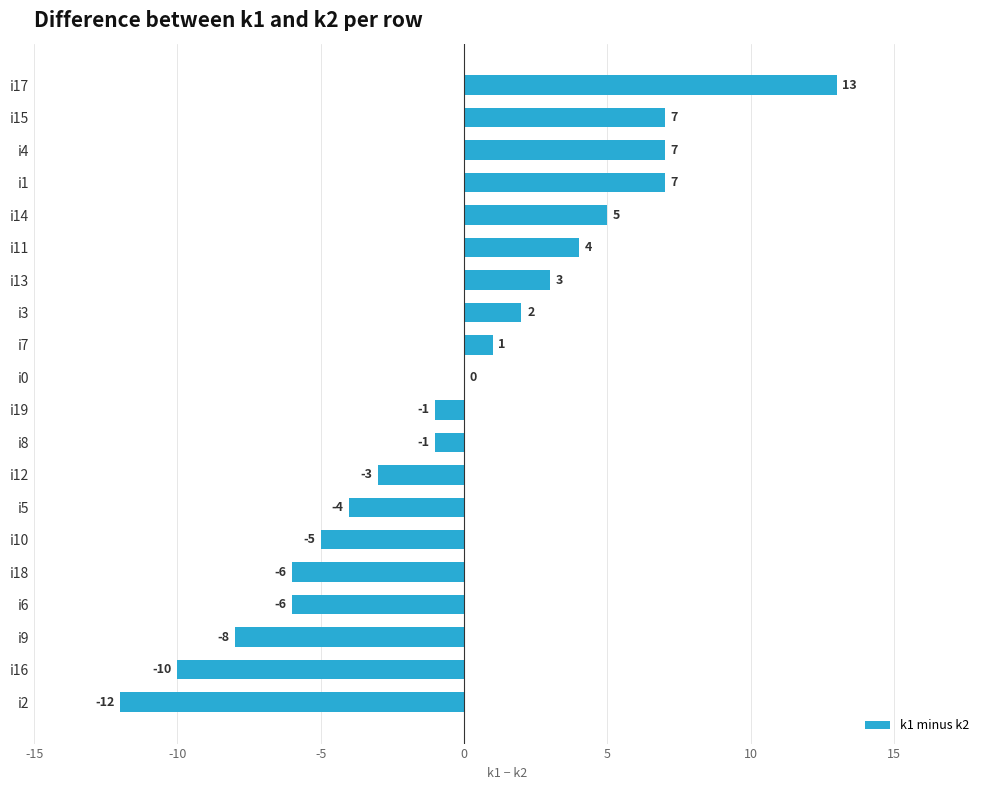

Count the number of categories in the chart.

20